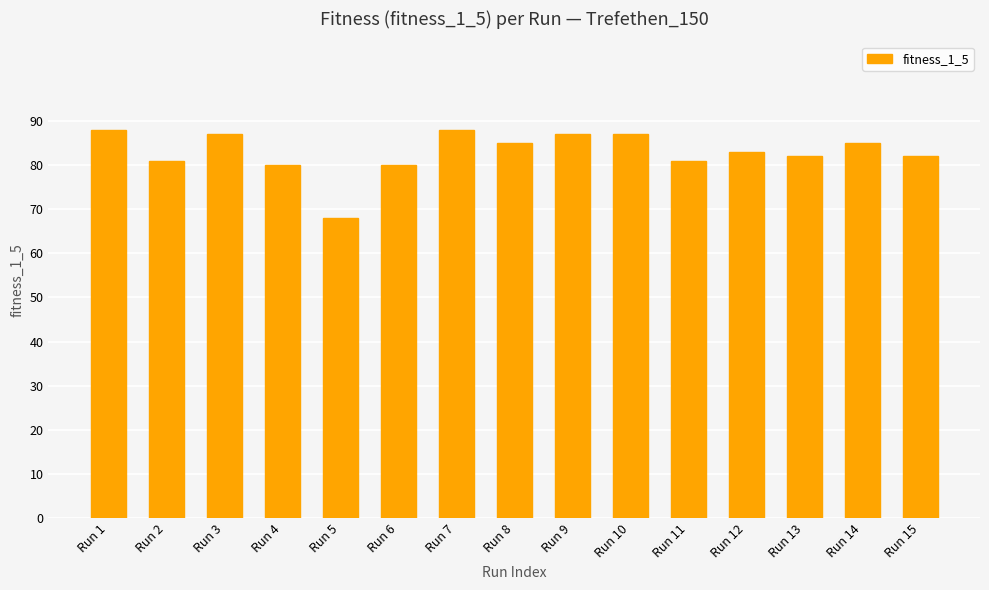

What is the change in value from Run 9 to Run 12?

-4